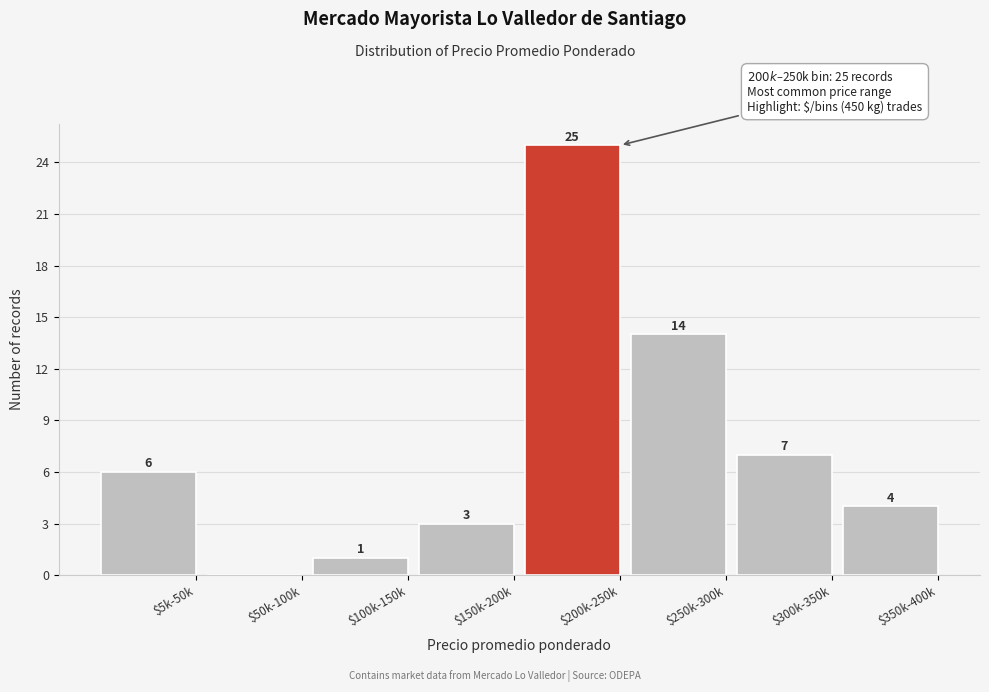

True or false: the data shows 1 at $100k-150k.

True